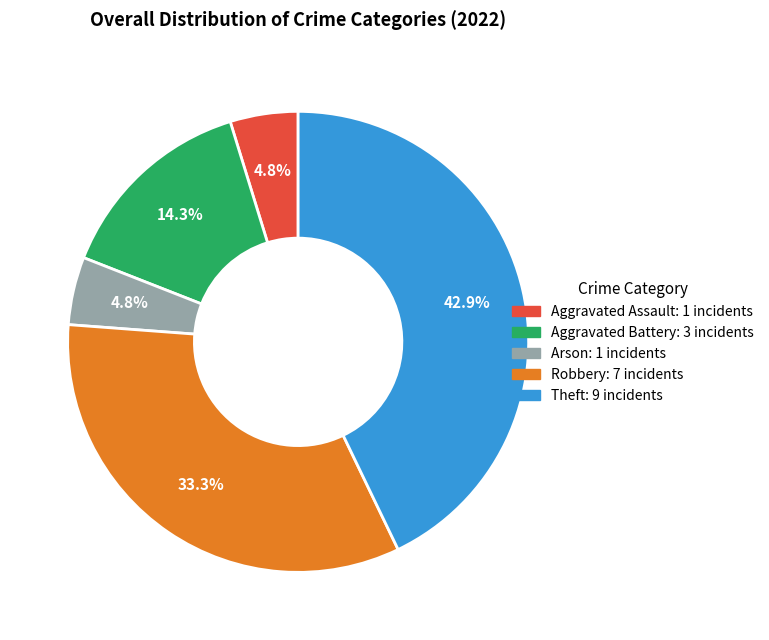

Does Arson account for over 50% of the chart?

No